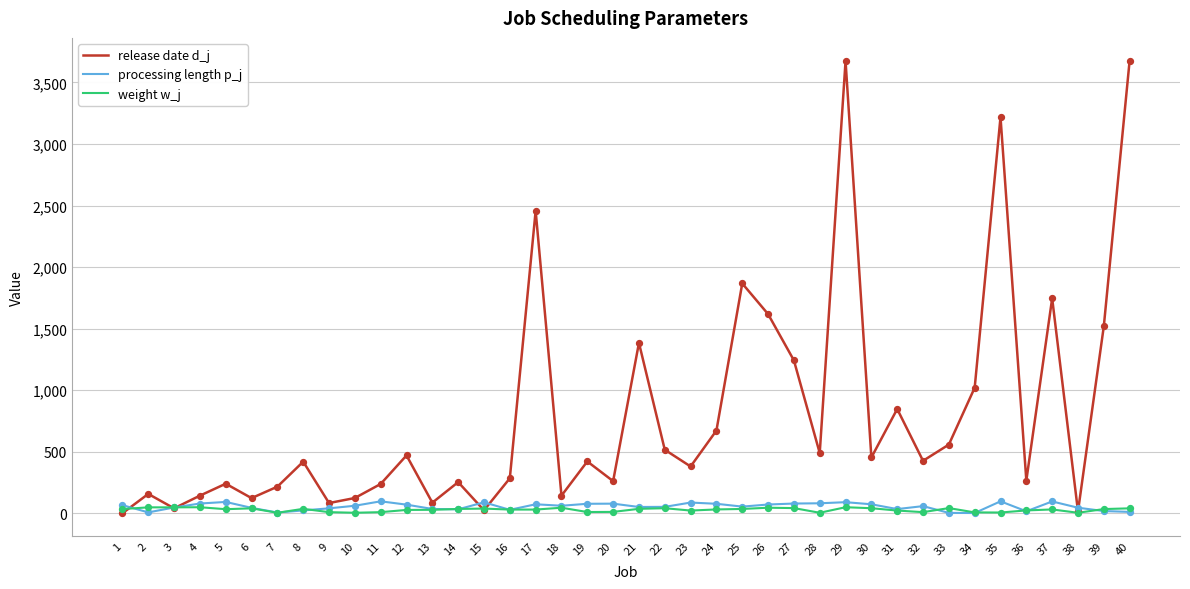

What is the total value across all series at 35?

3321